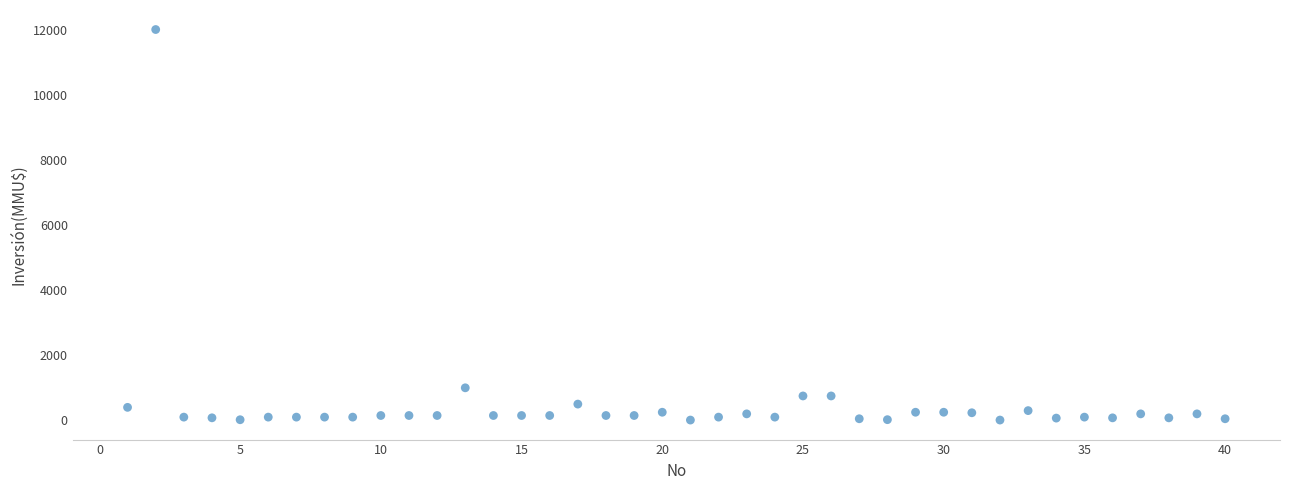

What Y value in the scatter plot is closest to 6005?

1000